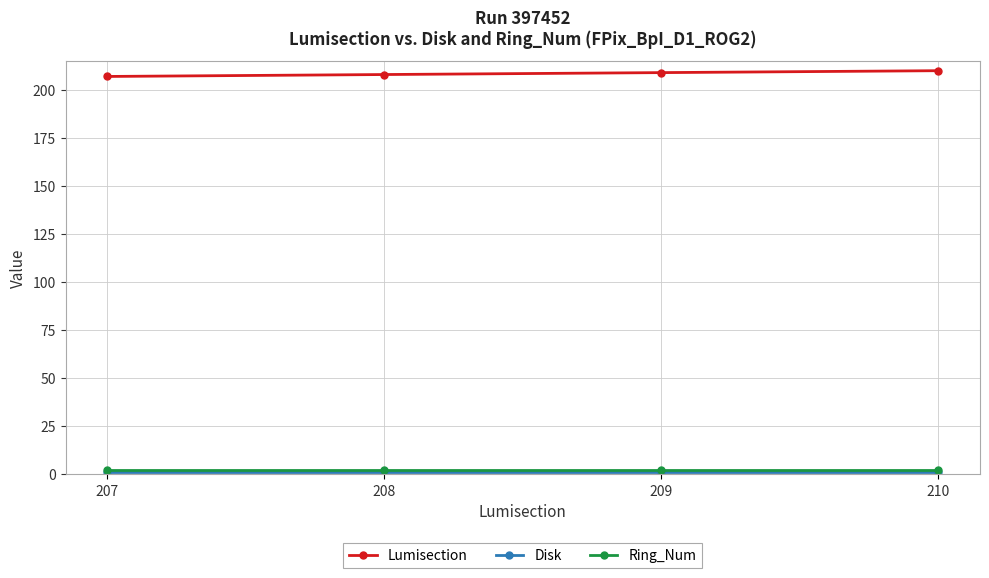

Is it true that Lumisection equals 117 at 210?

False